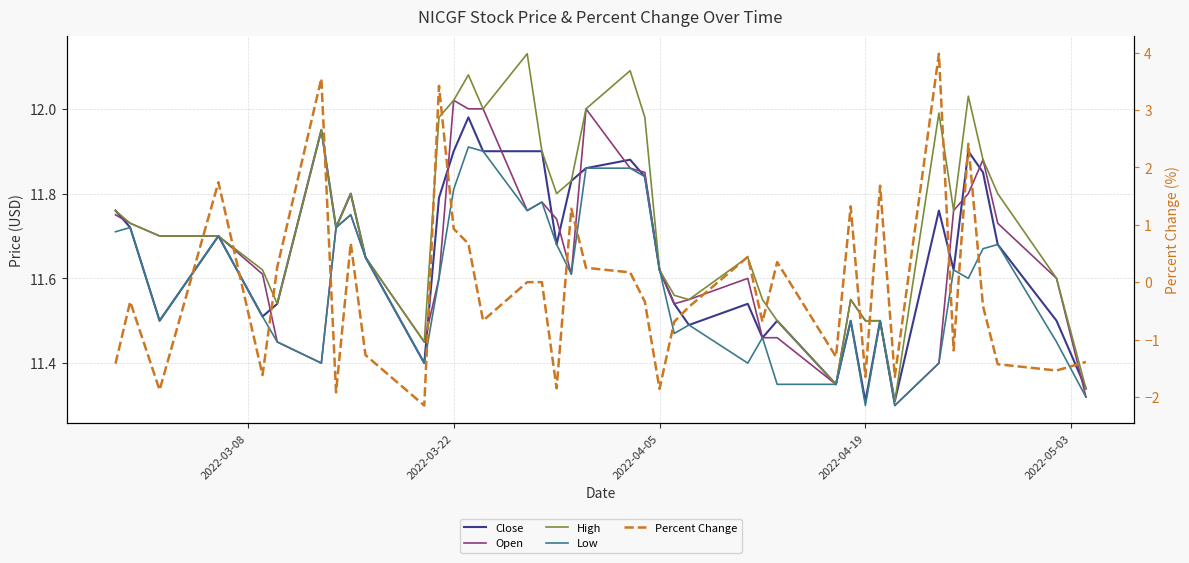

What are all the series names shown in the legend?

Close, Open, High, Low, Percent Change